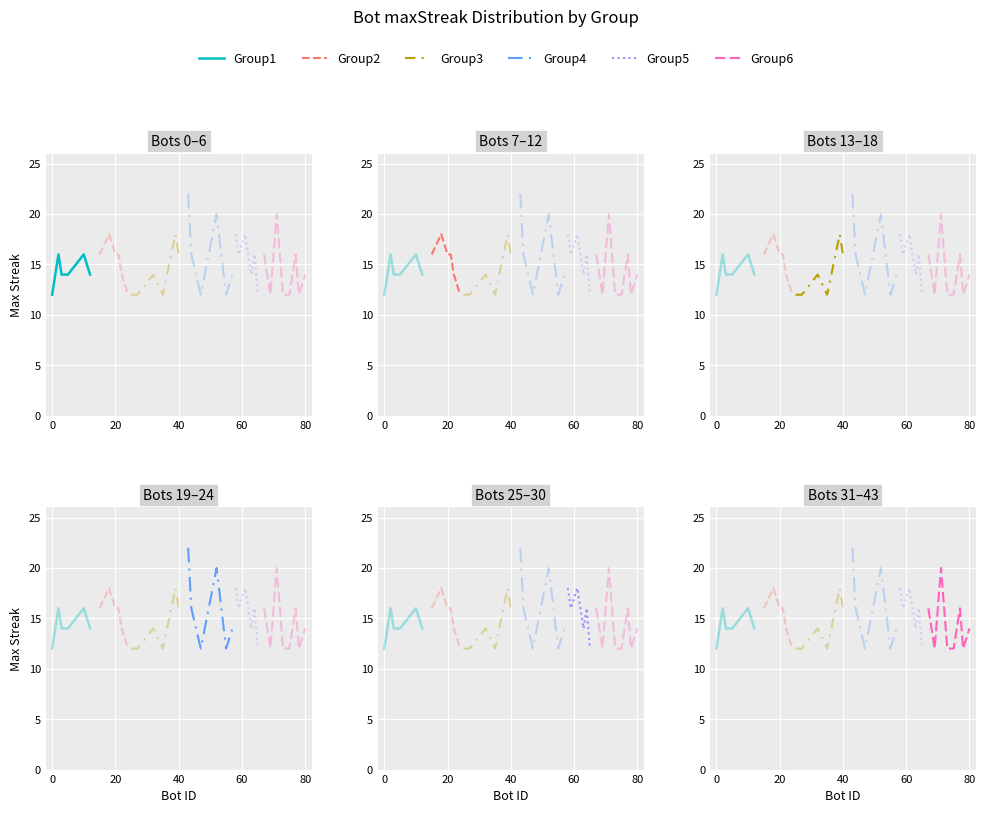

What is the label of the 39th point from the left?

24